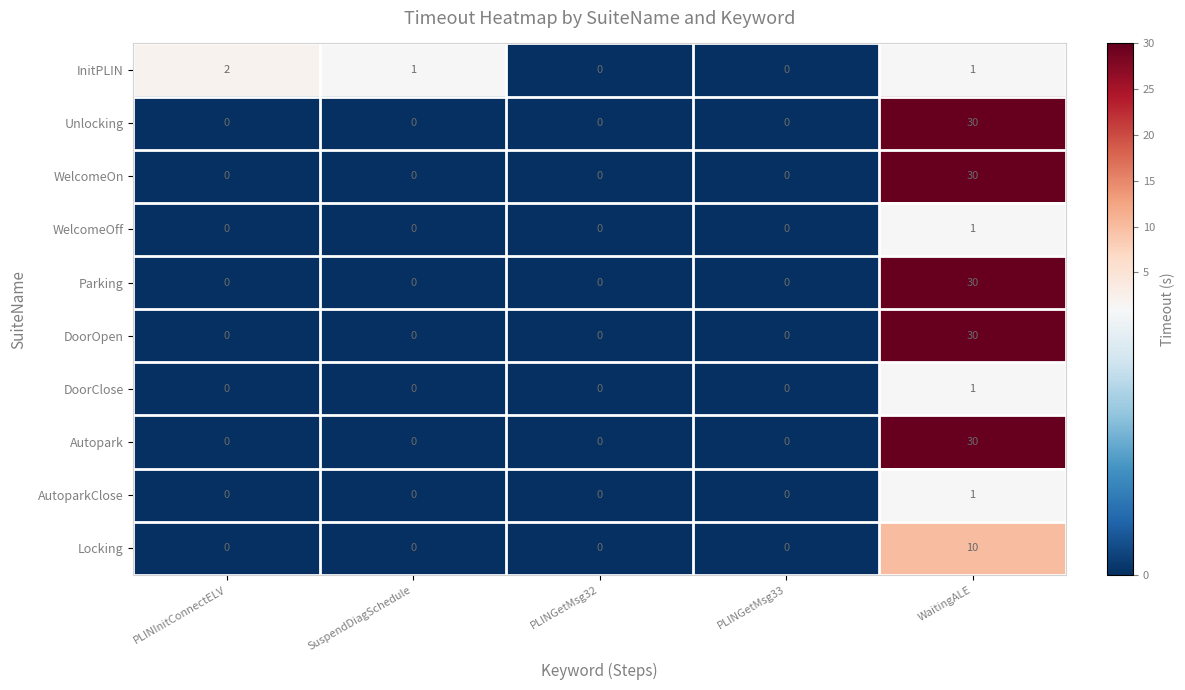

How many WelcomeOff values are between 0 and 1?

5